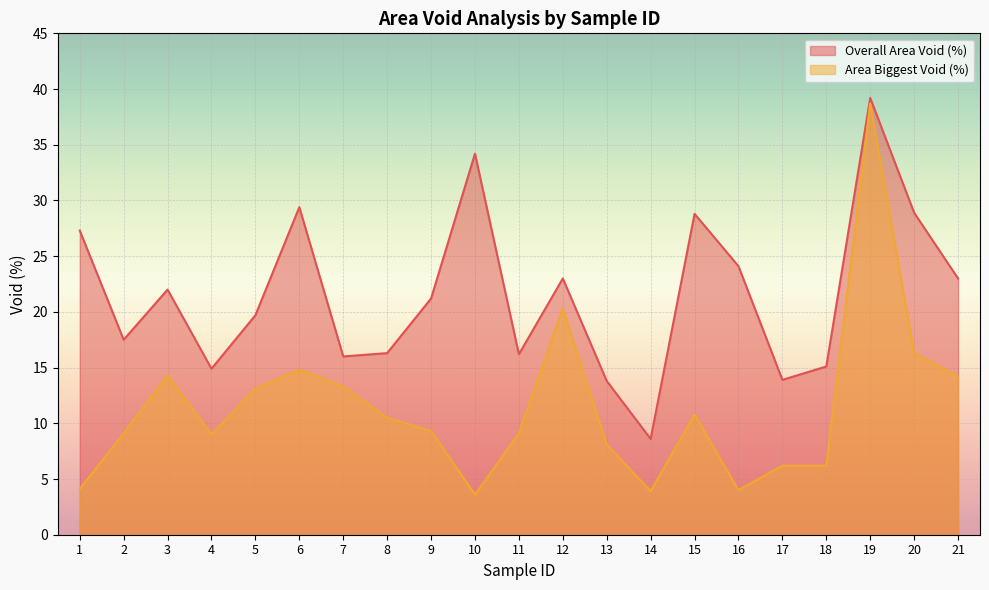

Reading left to right, what are all the values shown in this chart?

Overall Area Void (%): 27.3	17.5	22.0	14.9	19.7	29.4	16.0	16.3	21.2	34.2	16.2	23.0	13.8	8.6	28.8	24.1	13.9	15.1	39.2	28.9	23.0
Area Biggest Void (%): 4.1	9.1	14.3	9.0	13.1	14.8	13.3	10.5	9.3	3.6	9.1	20.3	8.1	3.9	10.8	4.0	6.2	6.2	38.7	16.3	14.2